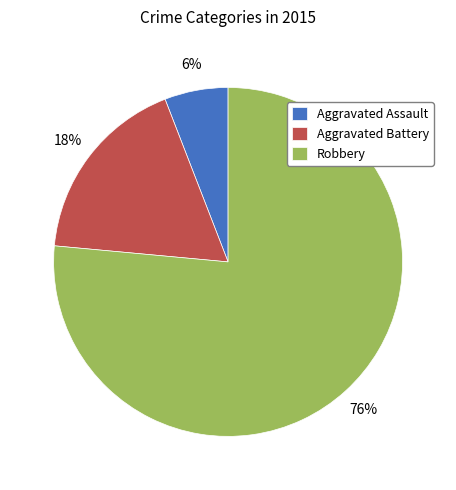

To the nearest percent, what is the combined percentage of Aggravated Assault and Robbery?

82%